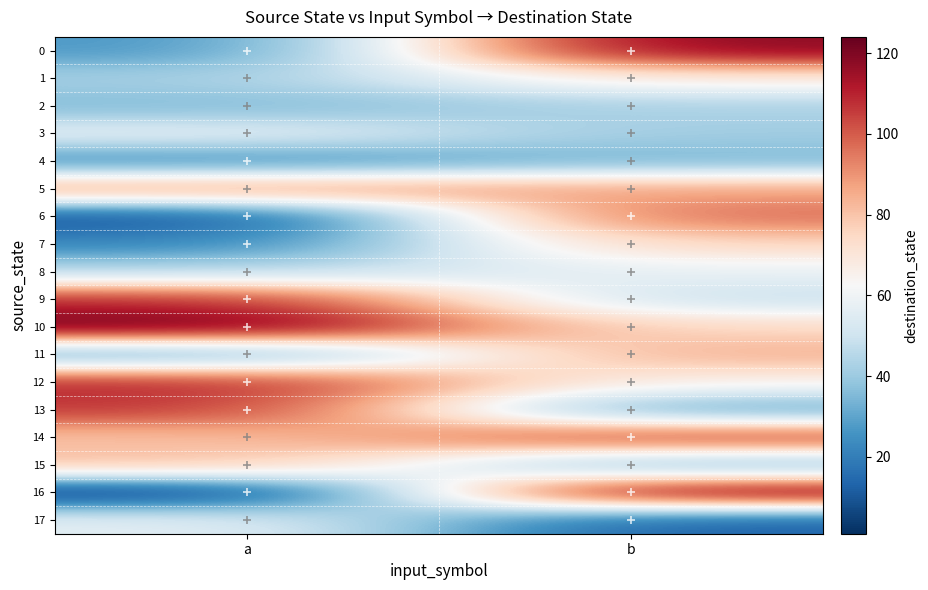

Reading left to right, what are all the values shown in this chart?

0: a=26	b=119
1: a=42	b=68
2: a=35	b=43
3: a=57	b=41
4: a=24	b=34
5: a=90	b=87
6: a=8	b=98
7: a=22	b=76
8: a=45	b=58
9: a=109	b=48
10: a=124	b=74
11: a=28	b=85
12: a=110	b=65
13: a=107	b=29
14: a=80	b=106
15: a=82	b=32
16: a=1	b=124
17: a=57	b=12